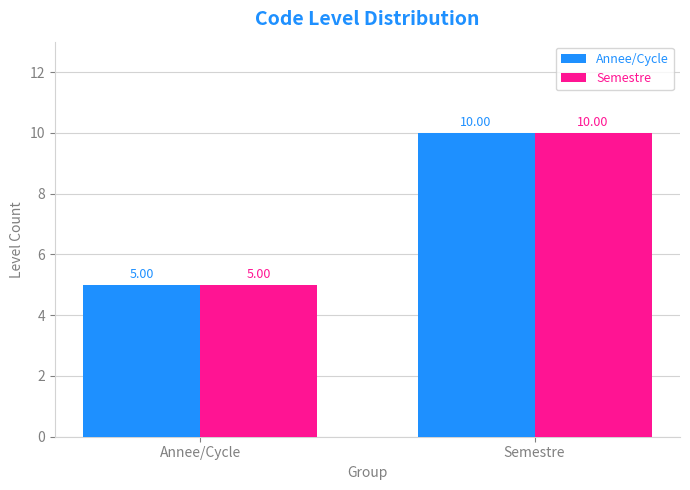

What value does the Annee/Cycle series have at Semestre?

10